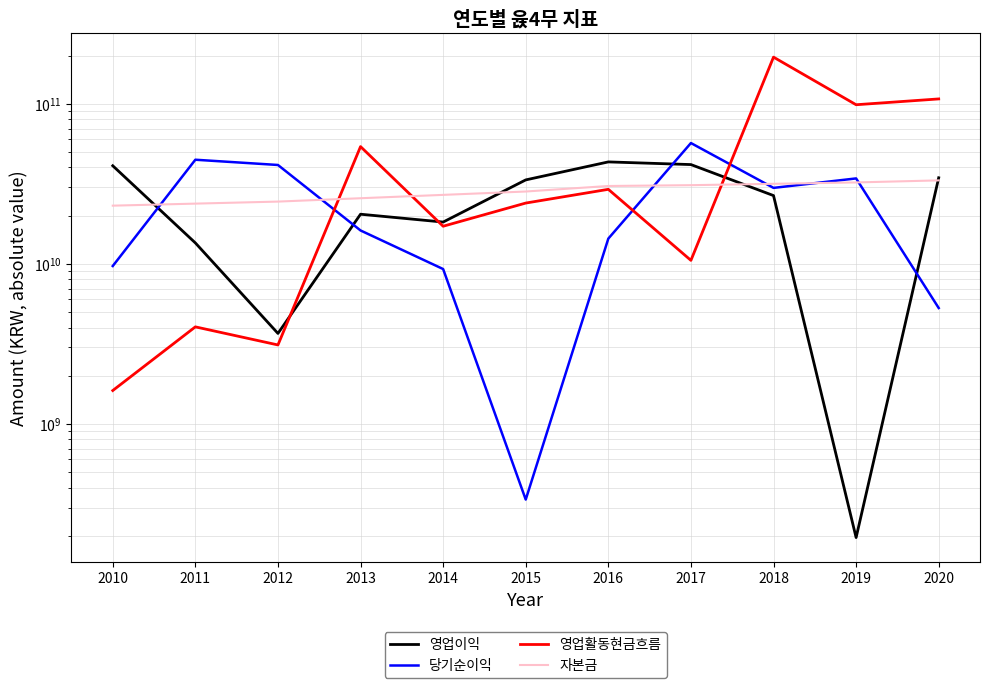

At which category does 영업이익 reach its first local peak?

2013